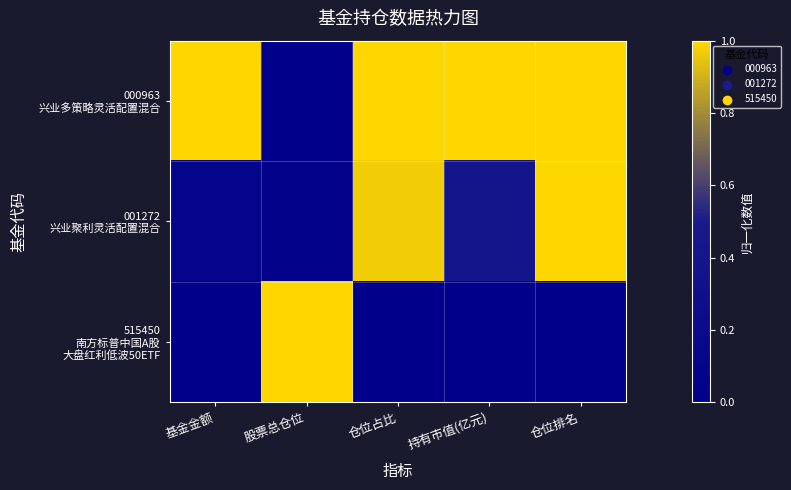

Which series changed the most between 基金金额 and 持有市值(亿元)?

001272 兴业聚利灵活配置混合